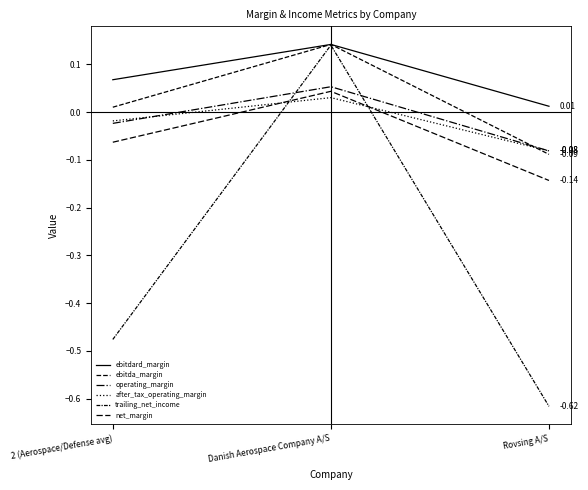

What is the difference between the maximum and minimum values in the trailing_net_income series?

0.8